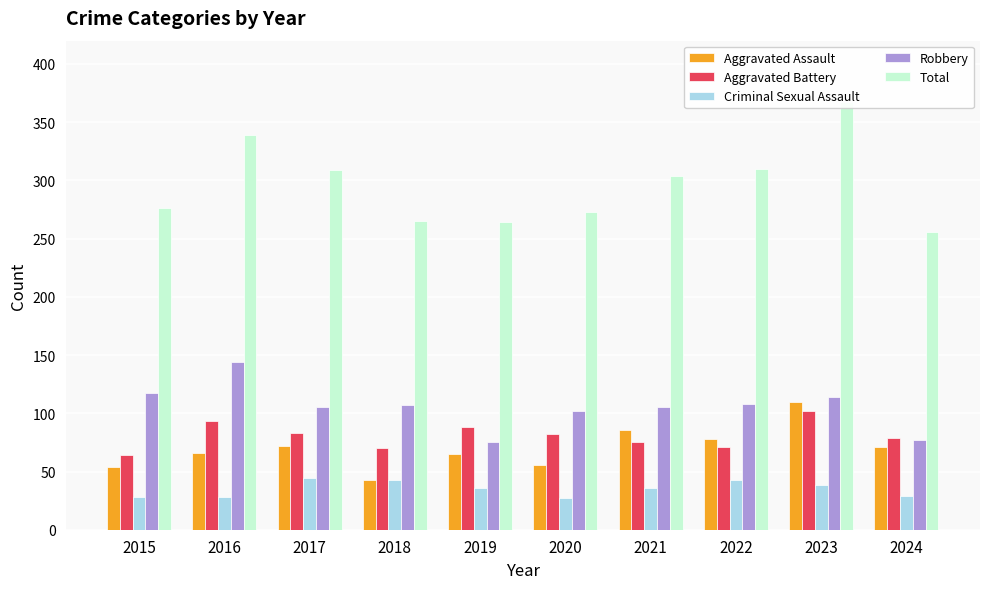

What are all the series names shown in the legend?

Aggravated Assault, Aggravated Battery, Criminal Sexual Assault, Robbery, Total